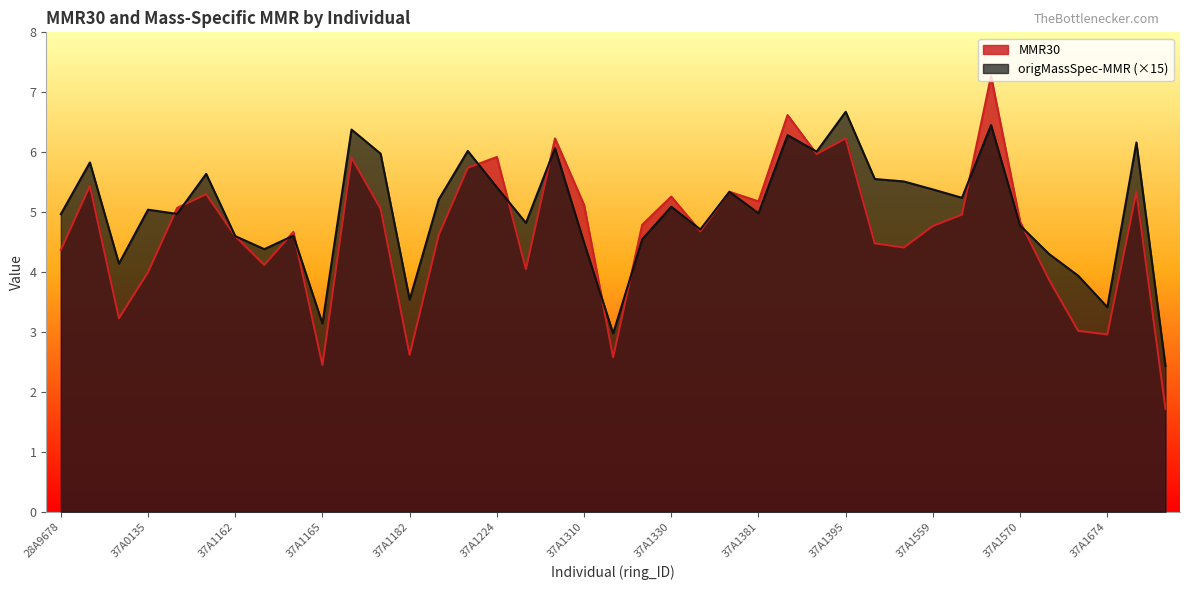

Between 37A1223 and 37A1570, which series saw the biggest shift?

origMassSpec-MMR